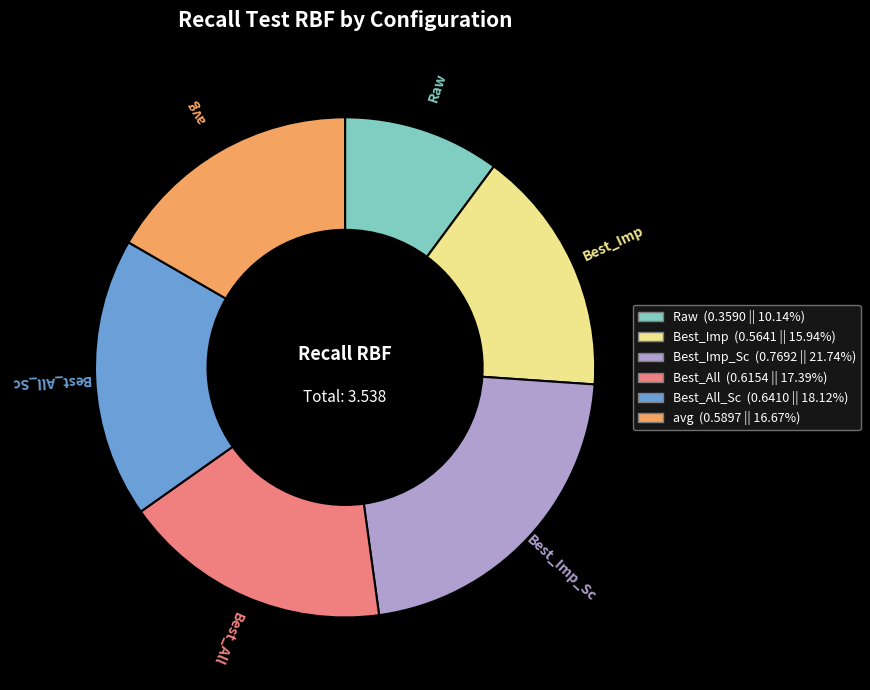

Is there any slice that represents more than half of the pie?

No